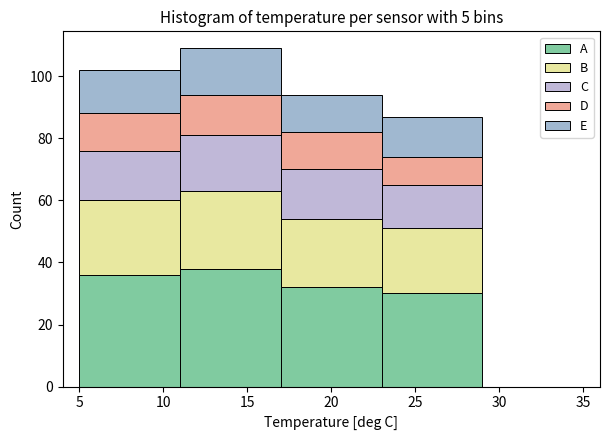

What is the total height of the stacked bar covering 5 to 11 on the x-axis? The values are not printed on the chart, so give them approximately, as read against the axis.

102